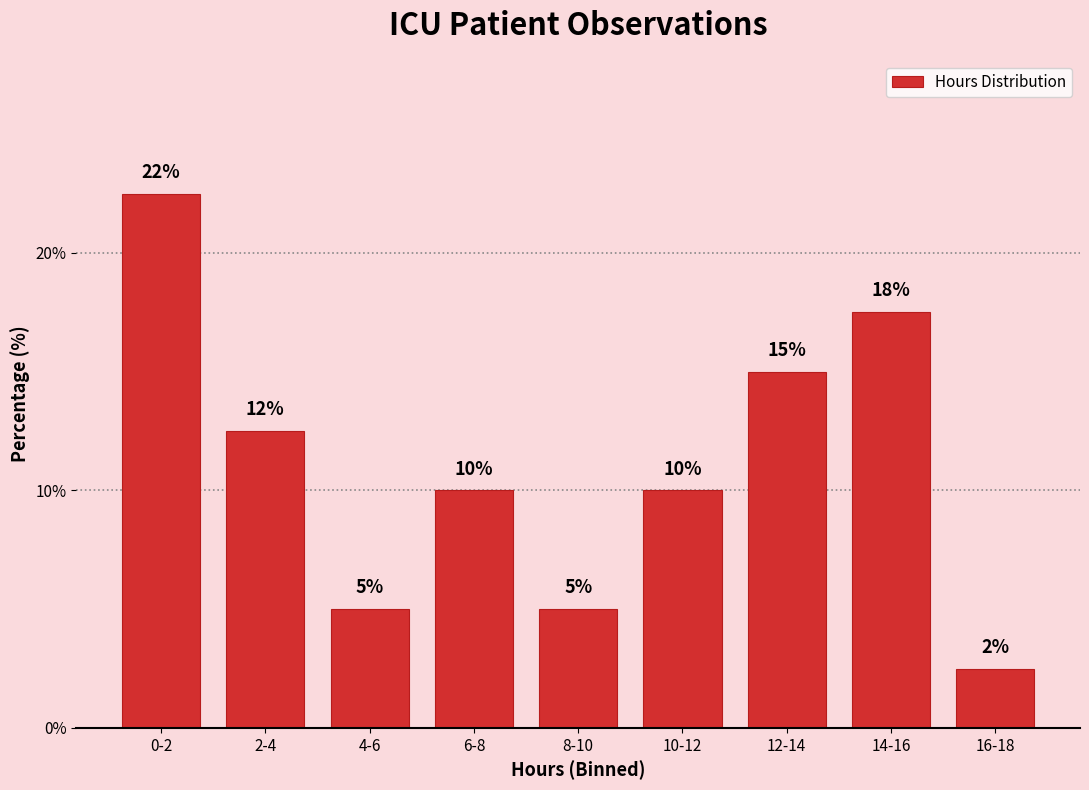

Is it true that the value at 6-8 is 17.7?

False